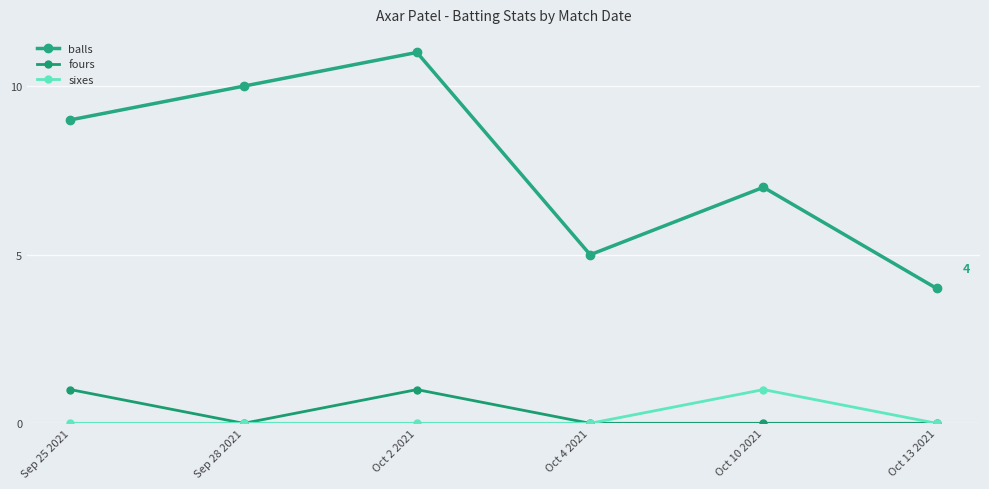

What is the greatest value displayed?

11